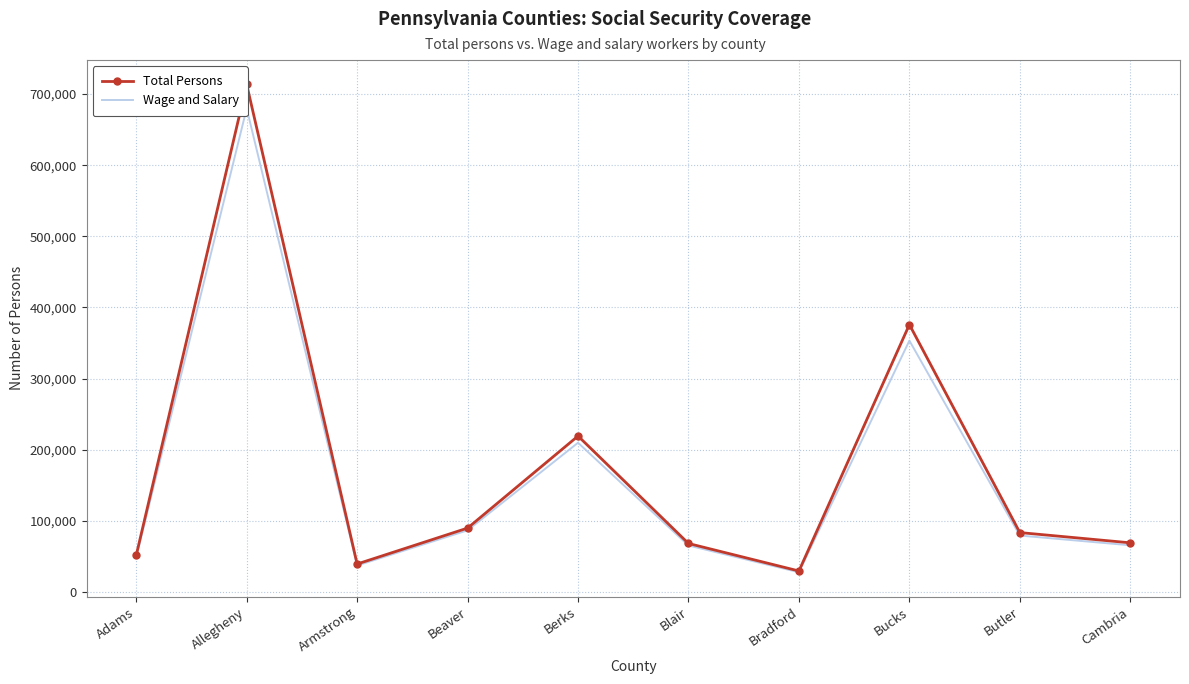

True or false: Total Persons and Wage and Salary cross at least once.

False